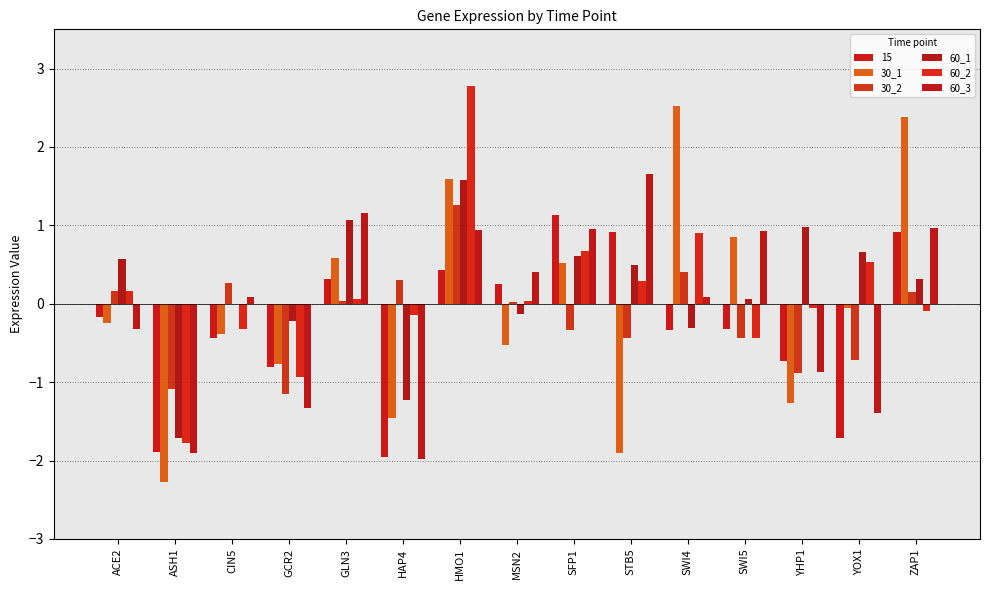

Which series has the widest spread of values?

30_1